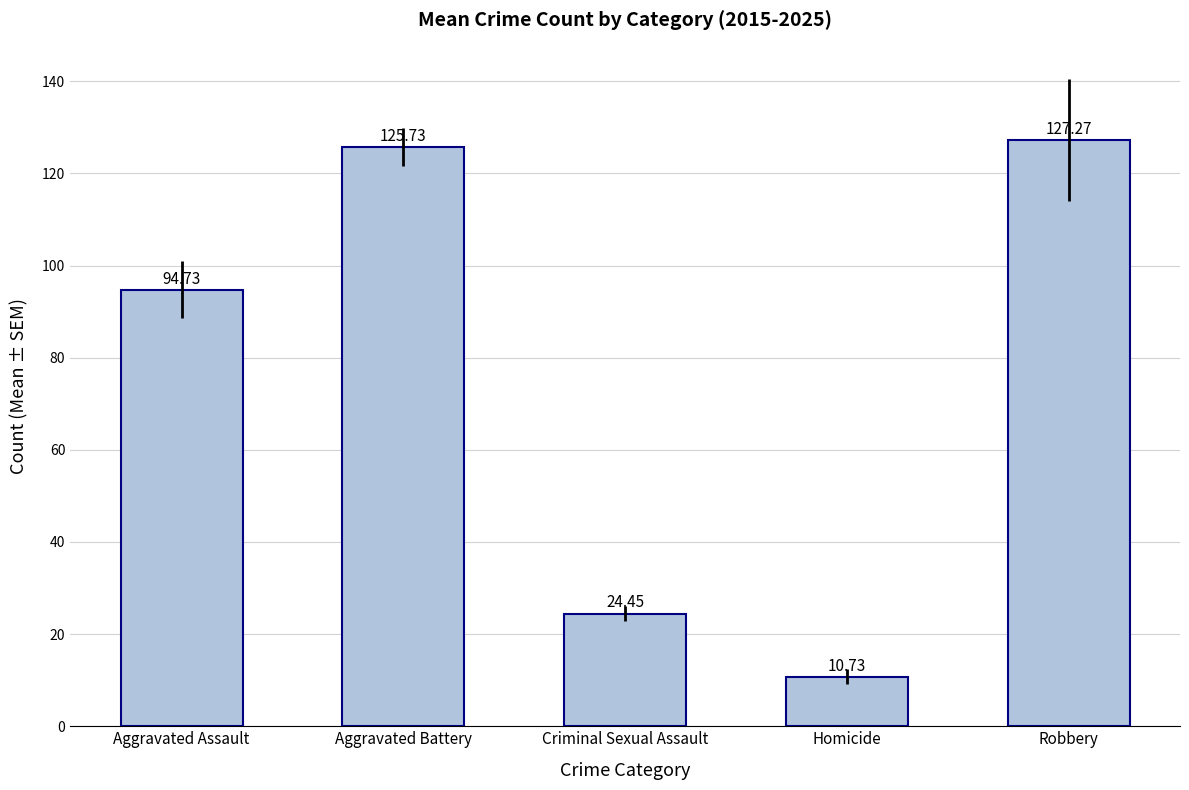

Which category has the highest value across all series?

Robbery